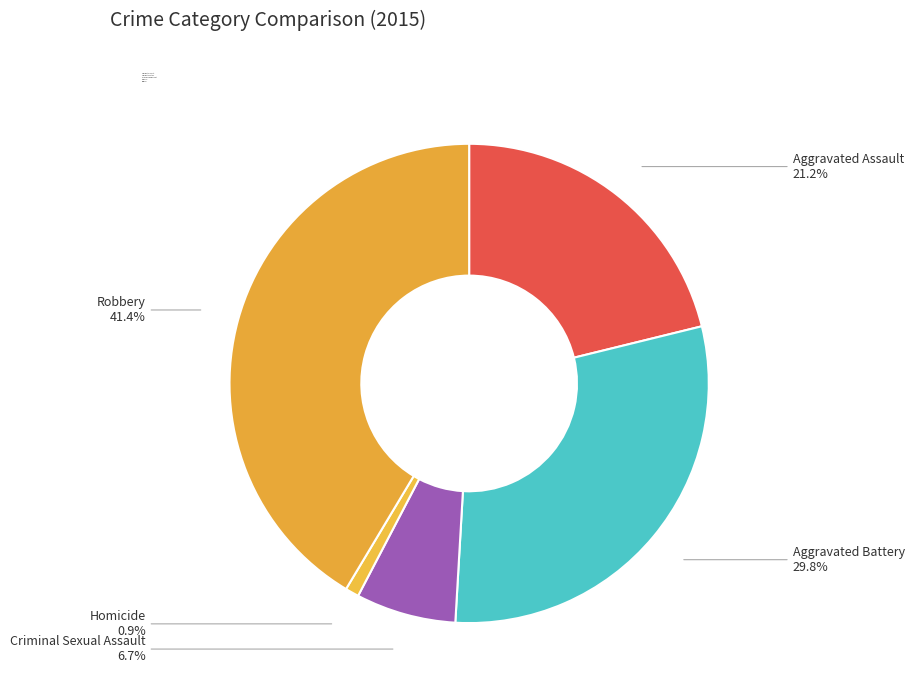

What is the ratio of the value at Criminal Sexual Assault to the value at Homicide?

7.3